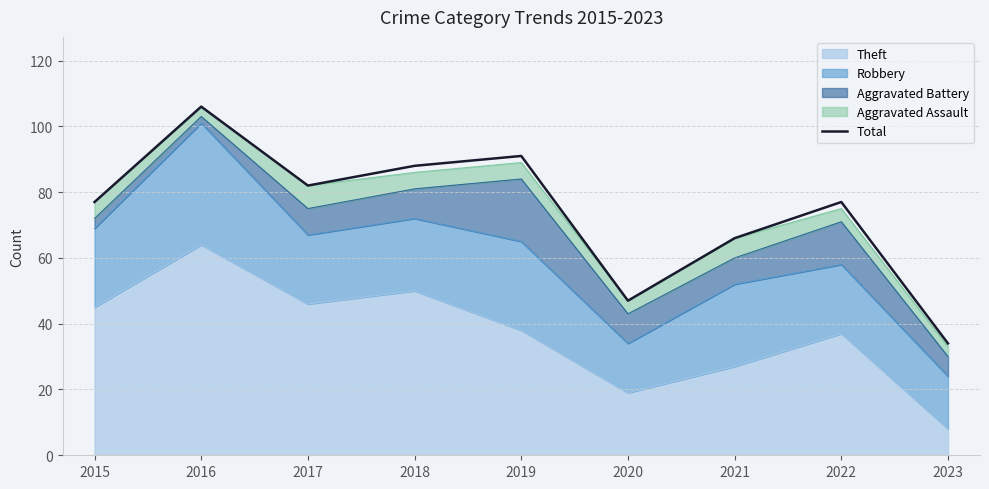

Where is the first local maximum?

2016